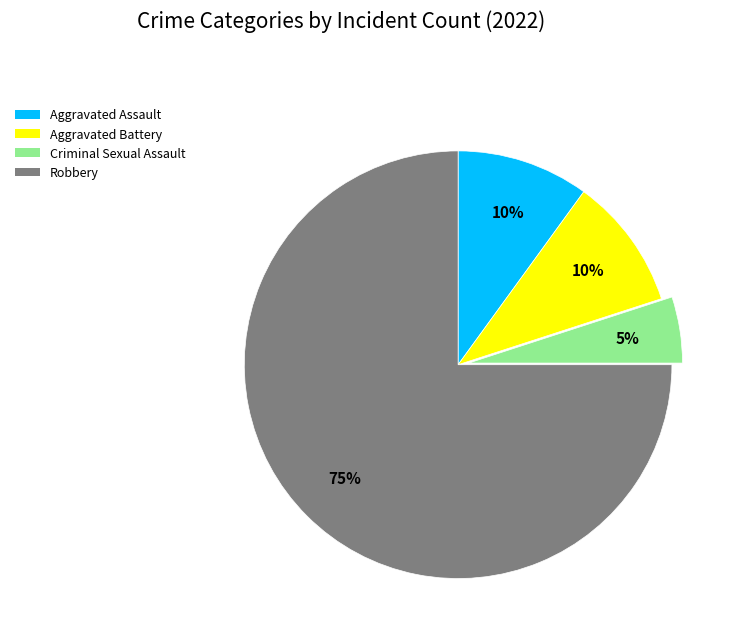

Do Robbery and Aggravated Battery together represent more than half of the pie?

Yes